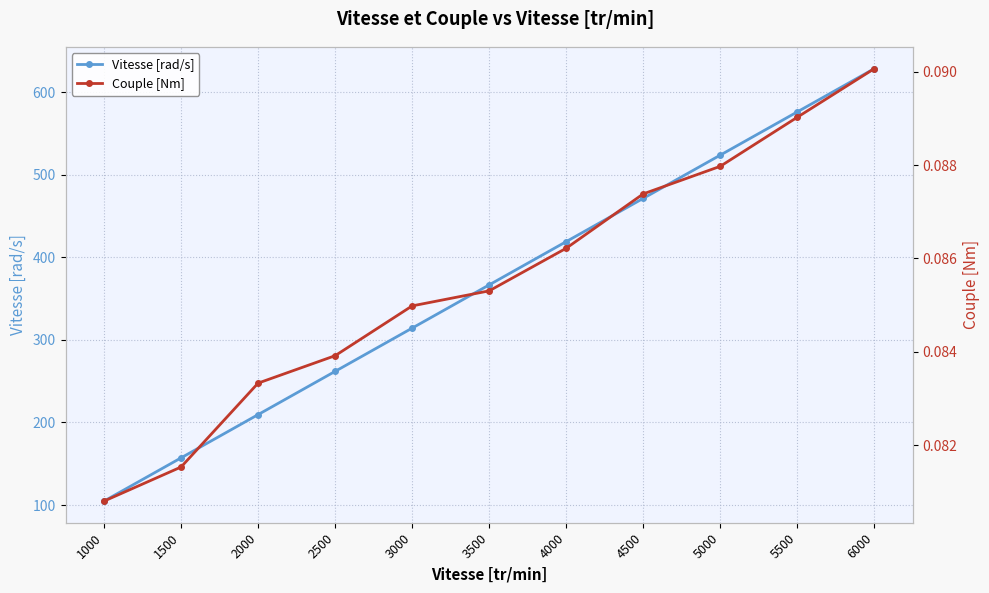

What is the total value across all series at 4000?

419.0